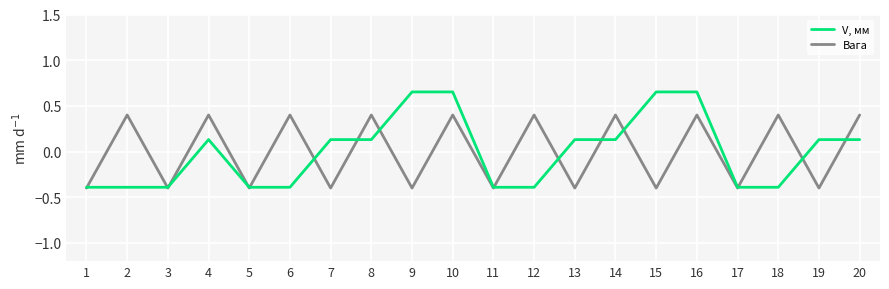

In Вага, how many points are lower than both neighbors (excluding endpoints)?

9